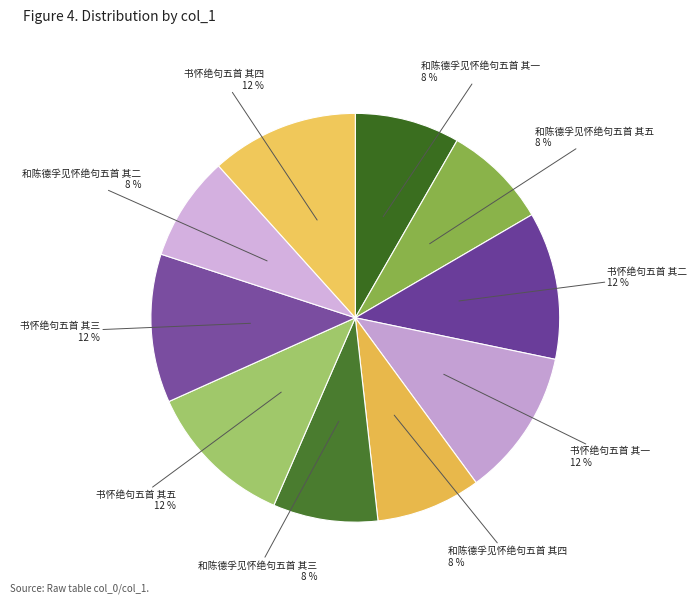

Is 书怀绝句五首 其二 the majority of the pie?

No